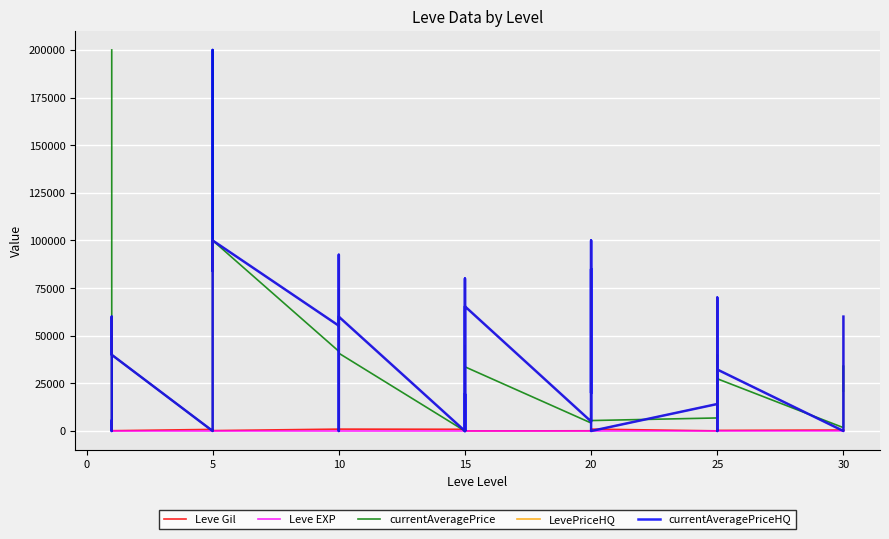

How many interior local valleys does the Leve EXP series have?

10